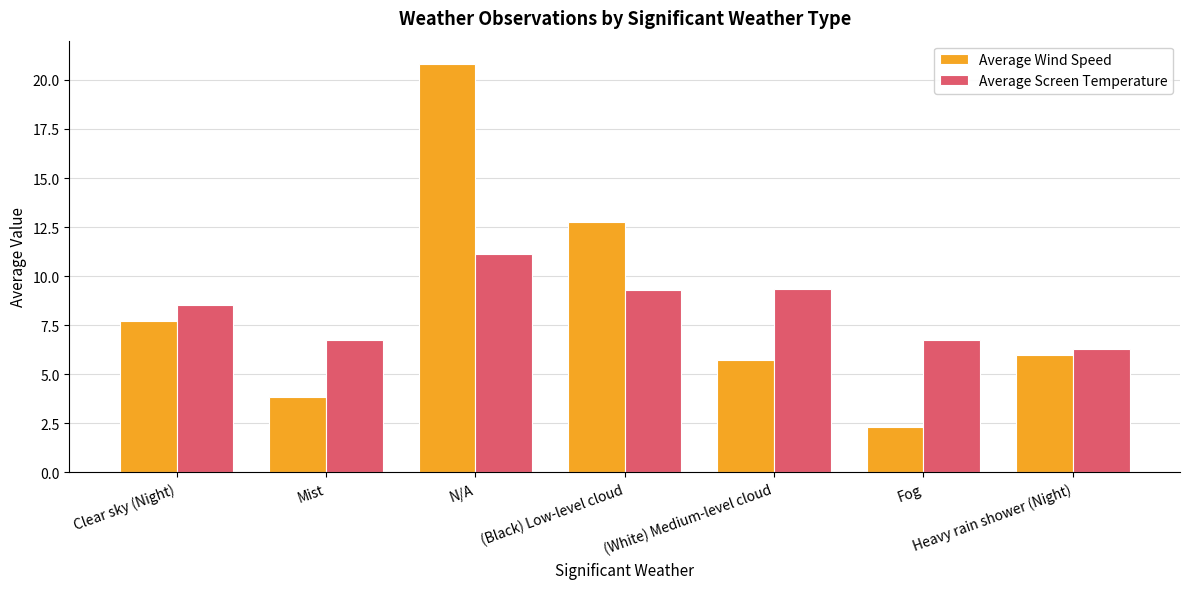

Rank the series by their maximum value, from lowest to highest.

Average Screen Temperature, Average Wind Speed